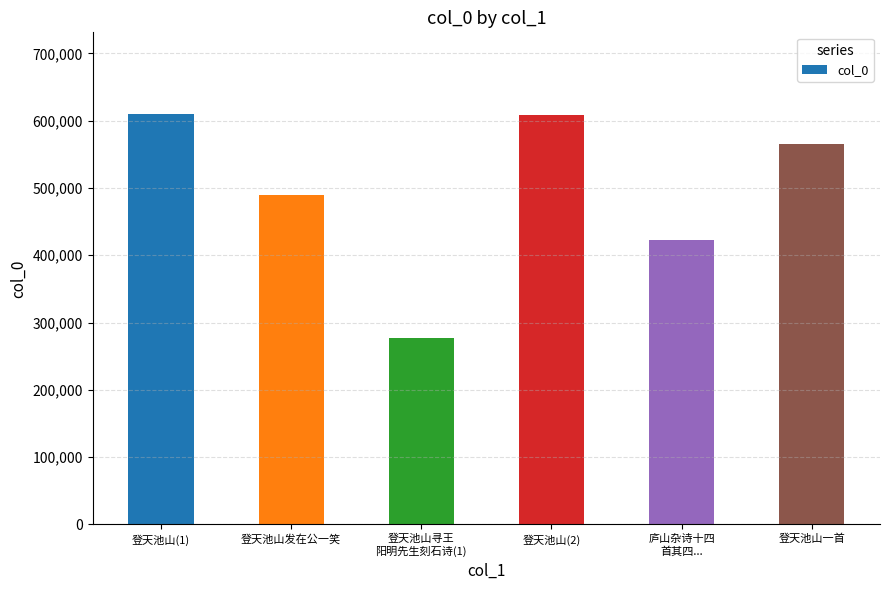

What is the difference between the second highest and second lowest values?

186298